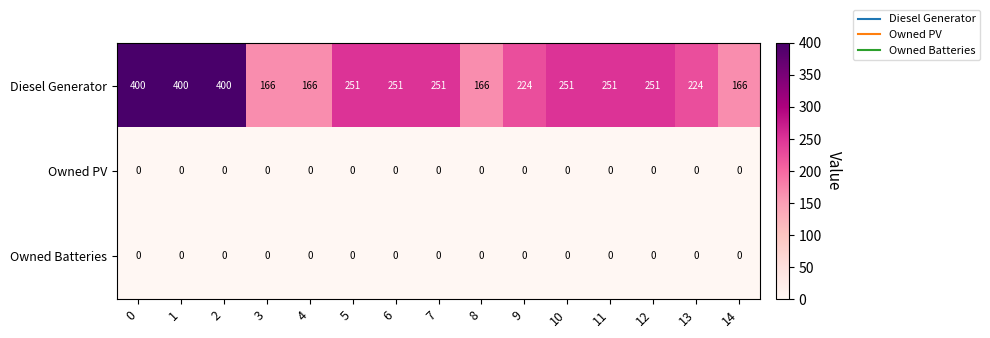

True or false: Owned PV has a value of 0 at 13.

True